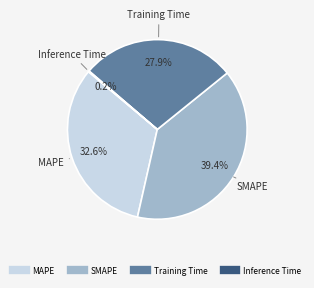

Which slice is the largest?

SMAPE